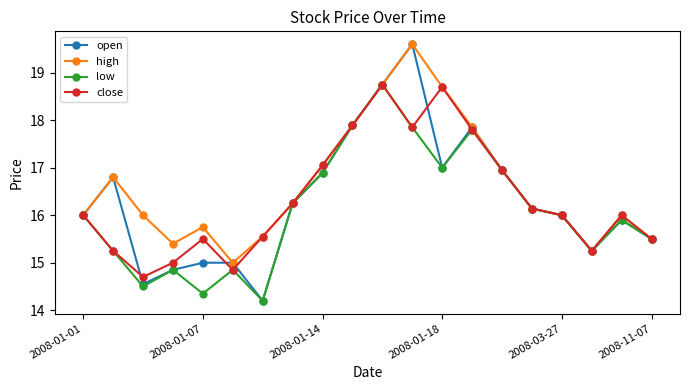

What is the smallest value displayed?

14.2